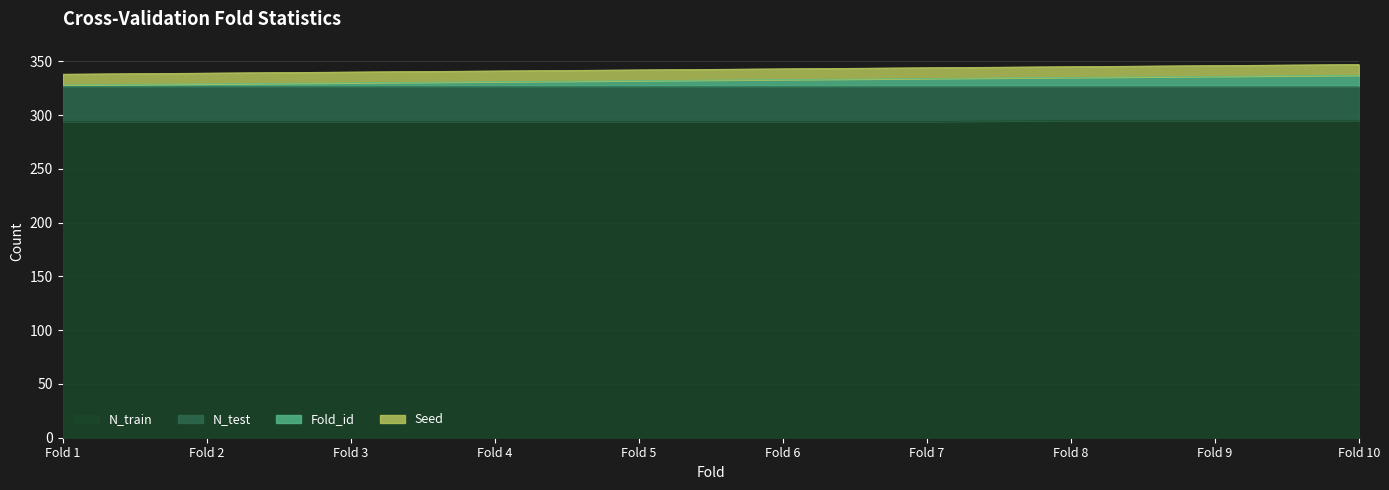

Which series changed the most between Fold 3 and Fold 6?

Fold_id